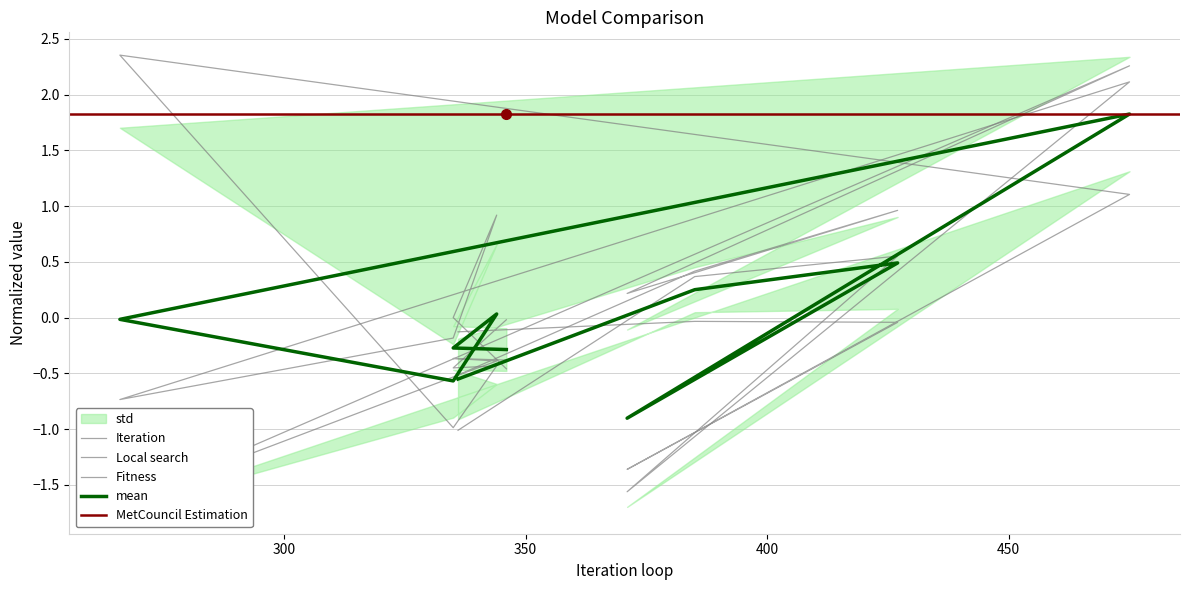

What is the difference between the second highest and minimum values in the Fitness series?

2.5